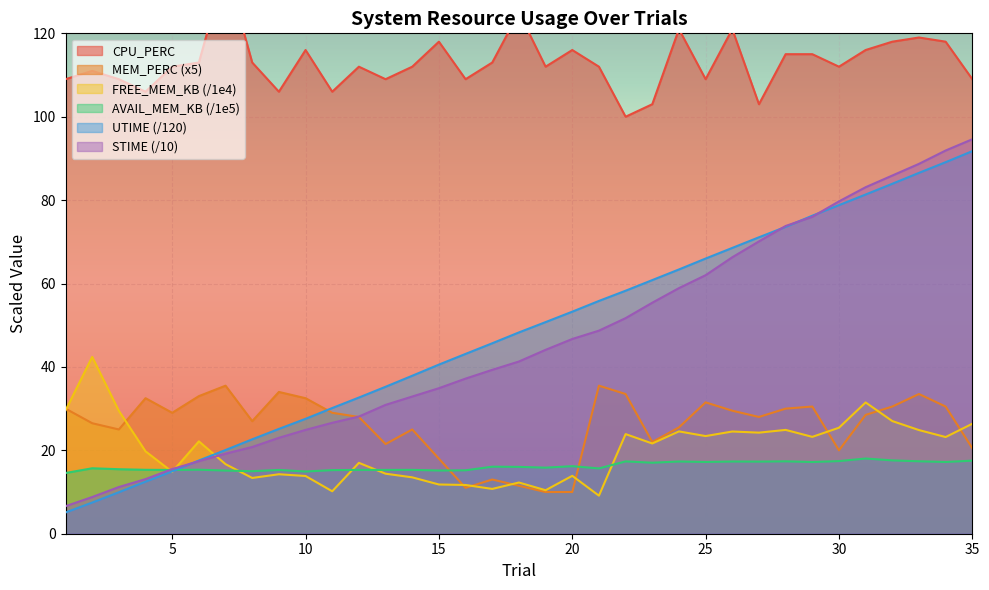

At 4, list the series in order from smallest to largest.

UTIME, STIME, AVAIL_MEM_KB, FREE_MEM_KB, MEM_PERC, CPU_PERC